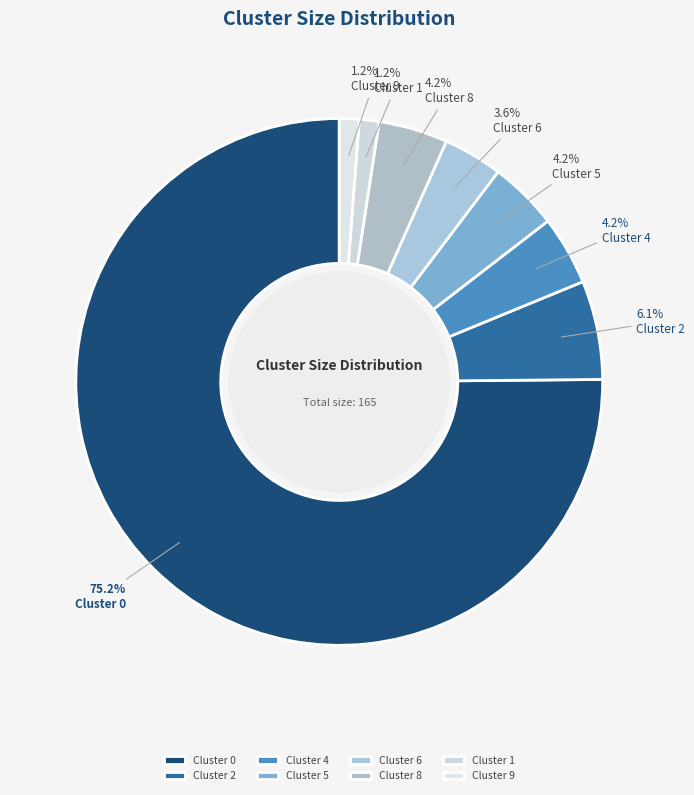

What percentage is the Cluster 0 slice, to the nearest percent?

75%